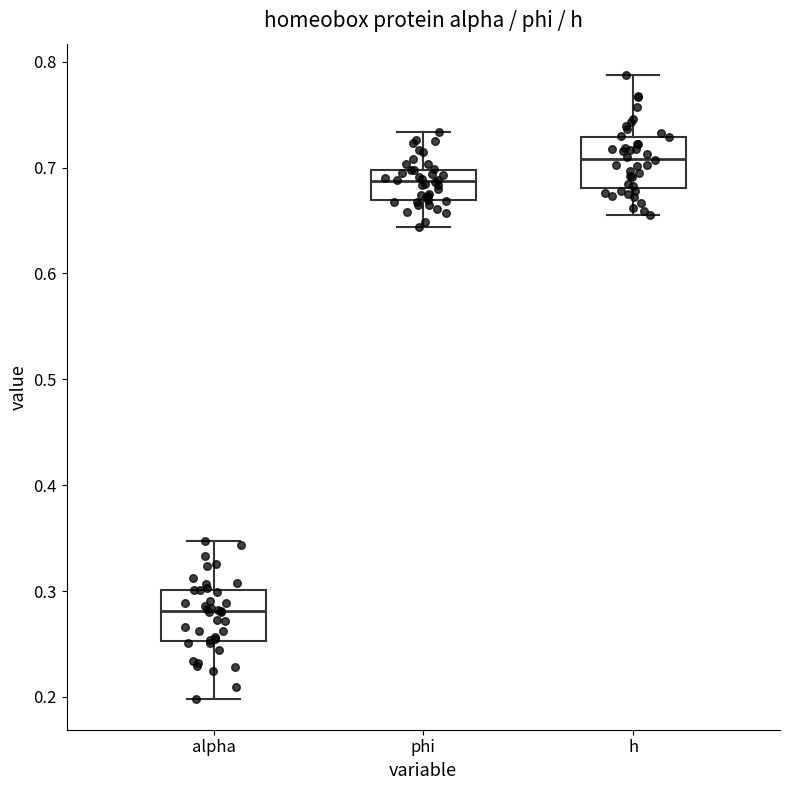

Which box's median line is the highest?

h